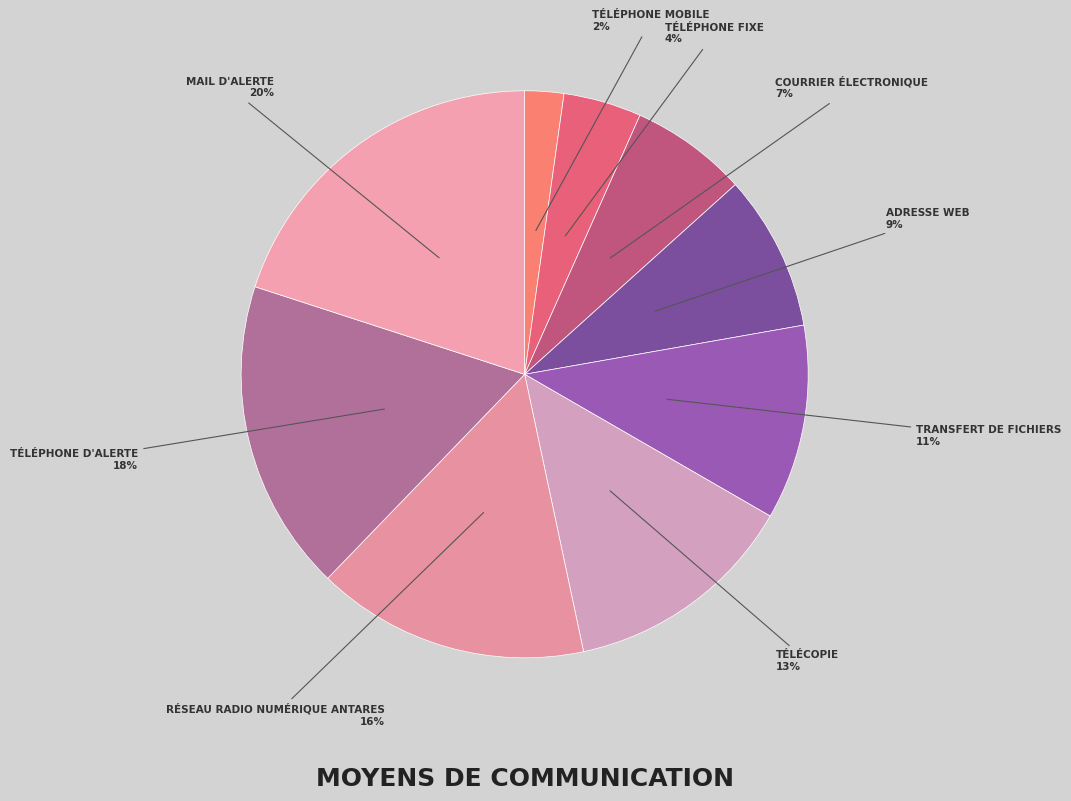

How many slices are in this pie chart?

9